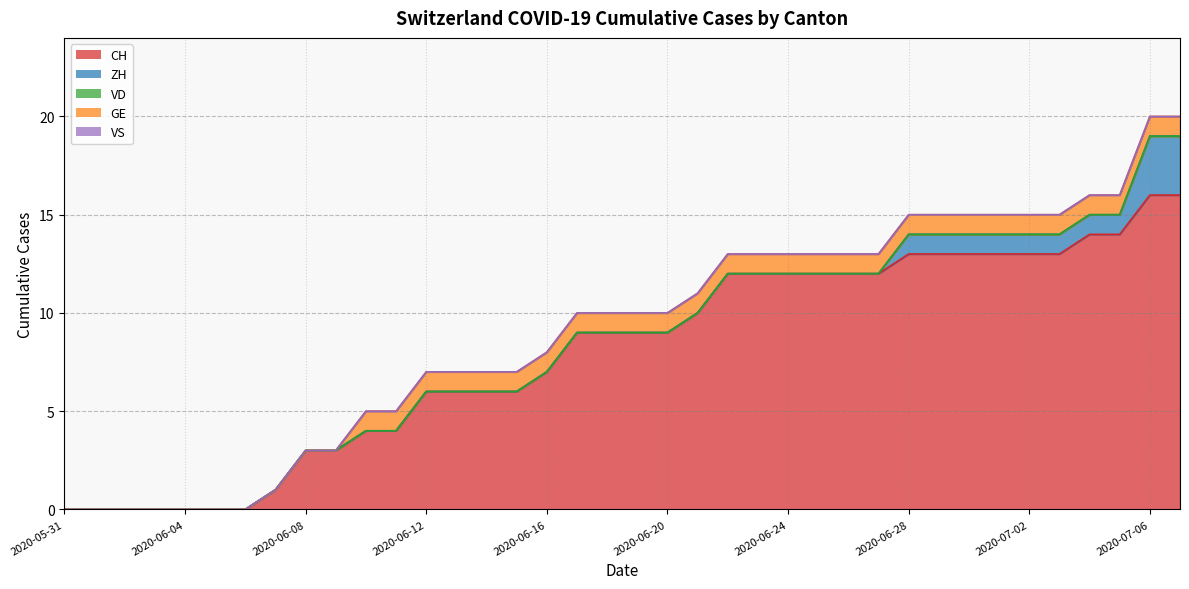

At which category is the sum across all series the highest?

2020-07-06